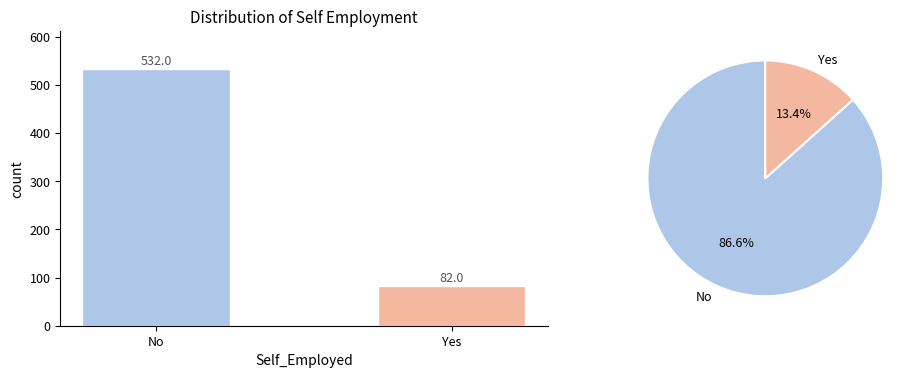

What is the greatest value displayed?

532